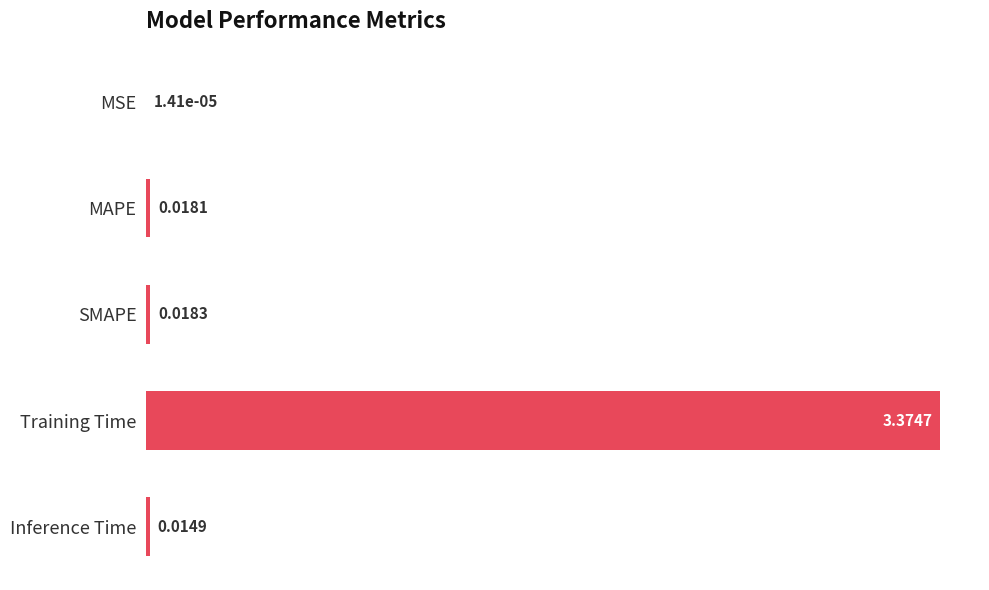

Where is the data nearest to the value 1?

SMAPE